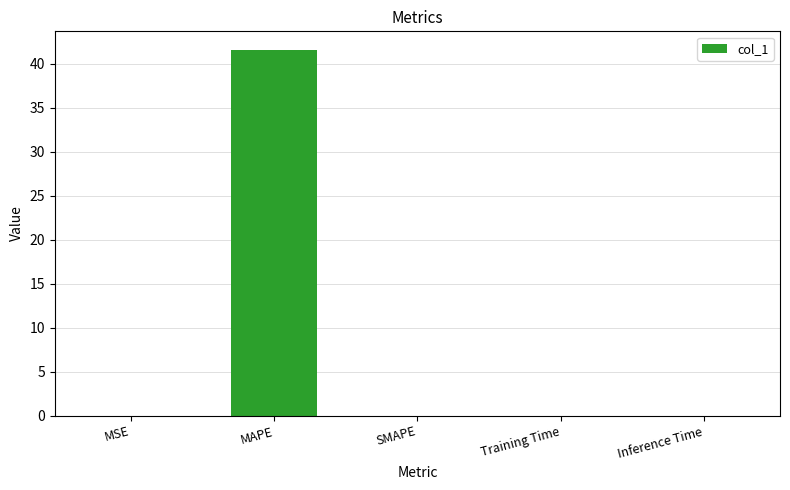

Is it true that the value at Training Time is 0.0?

True